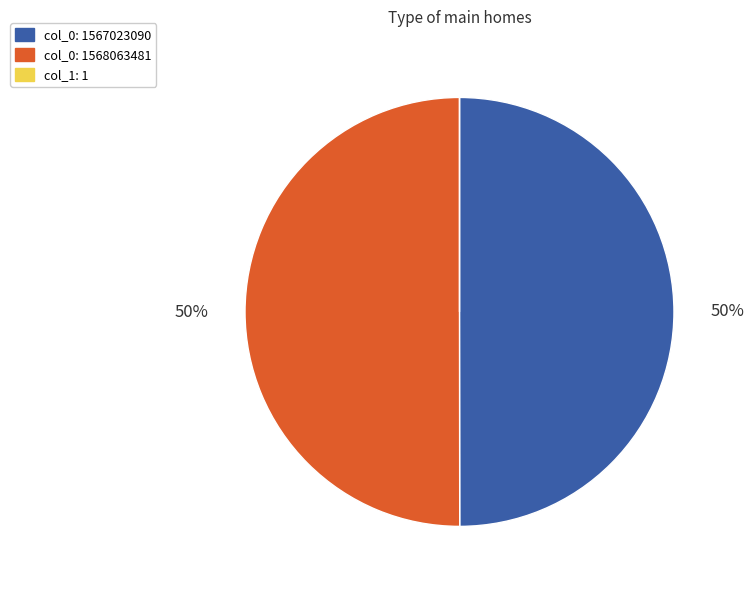

True or false: col_0: 1567023090 accounts for 64% of the total.

False